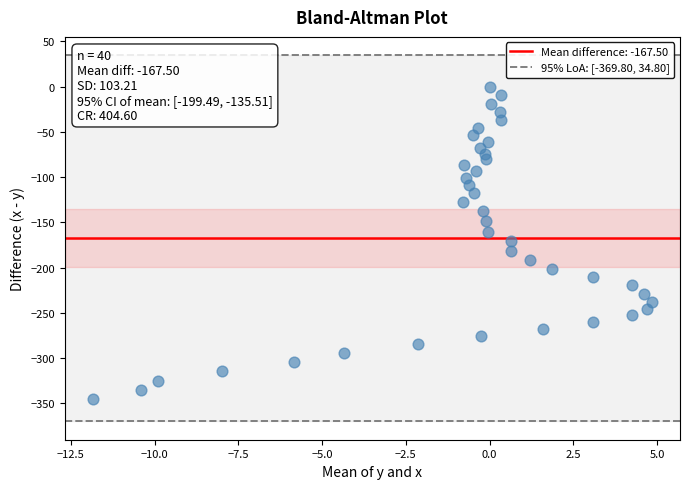

What is the range of X values (max minus min)?

16.7